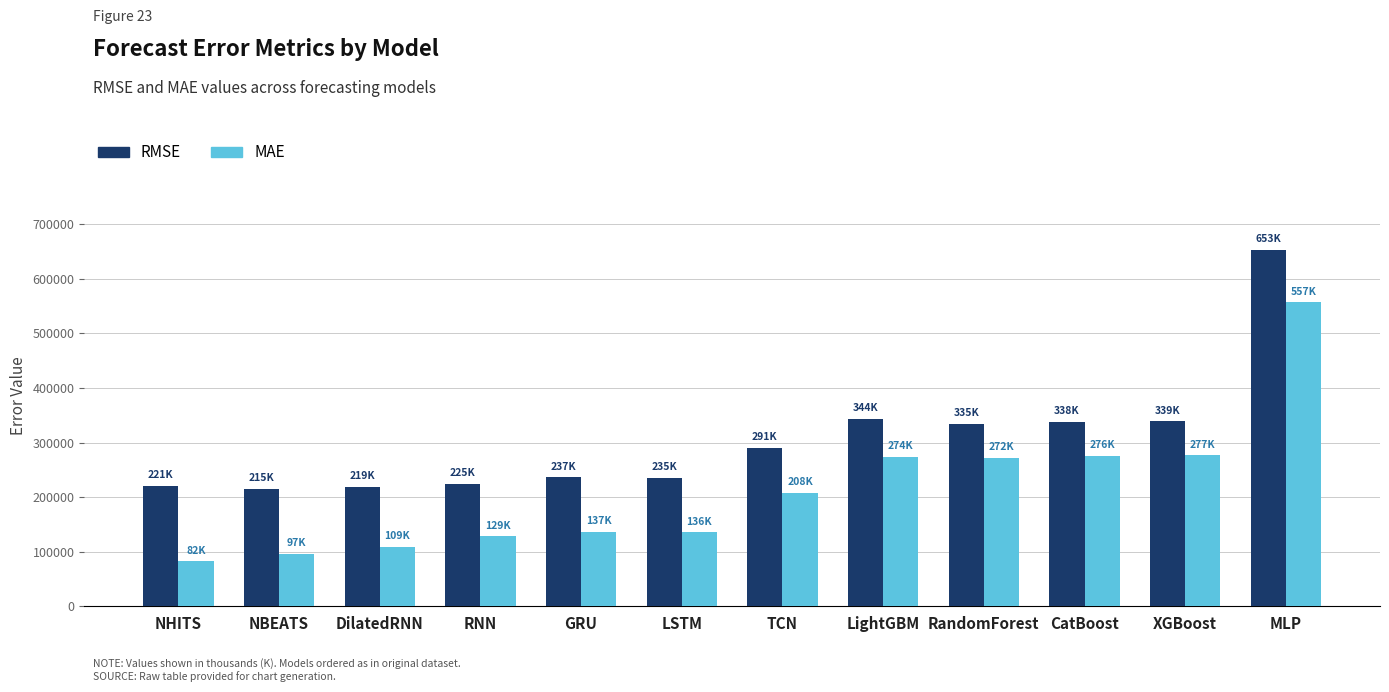

Between NHITS and XGBoost, which series saw the biggest shift?

MAE